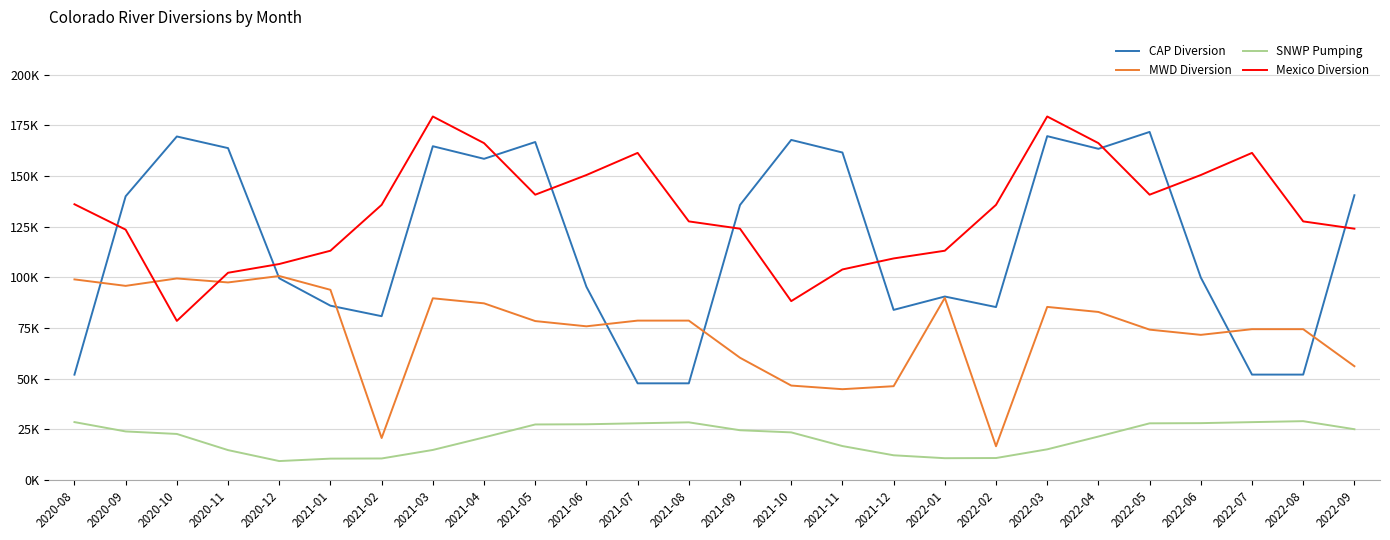

The value of Mexico Diversion at 2021-07 is 161399.8. True or false?

True